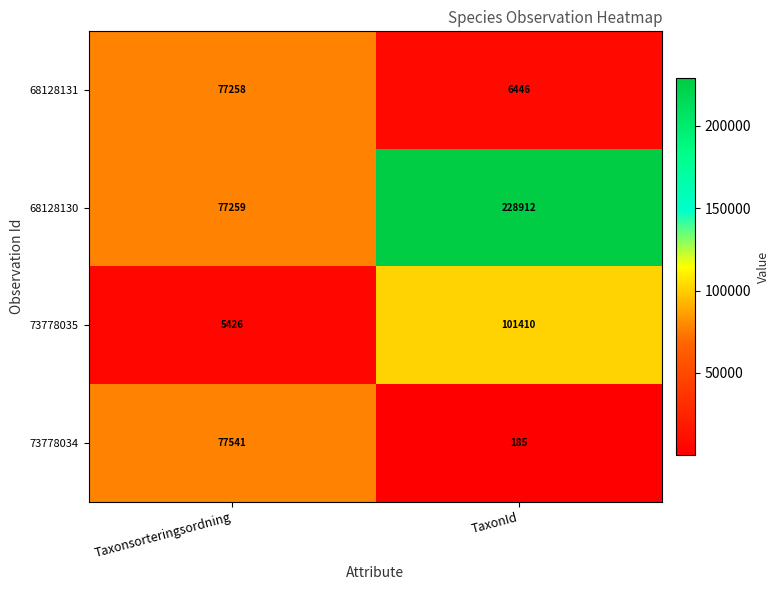

At which category does the chart reach its minimum across all series?

TaxonId